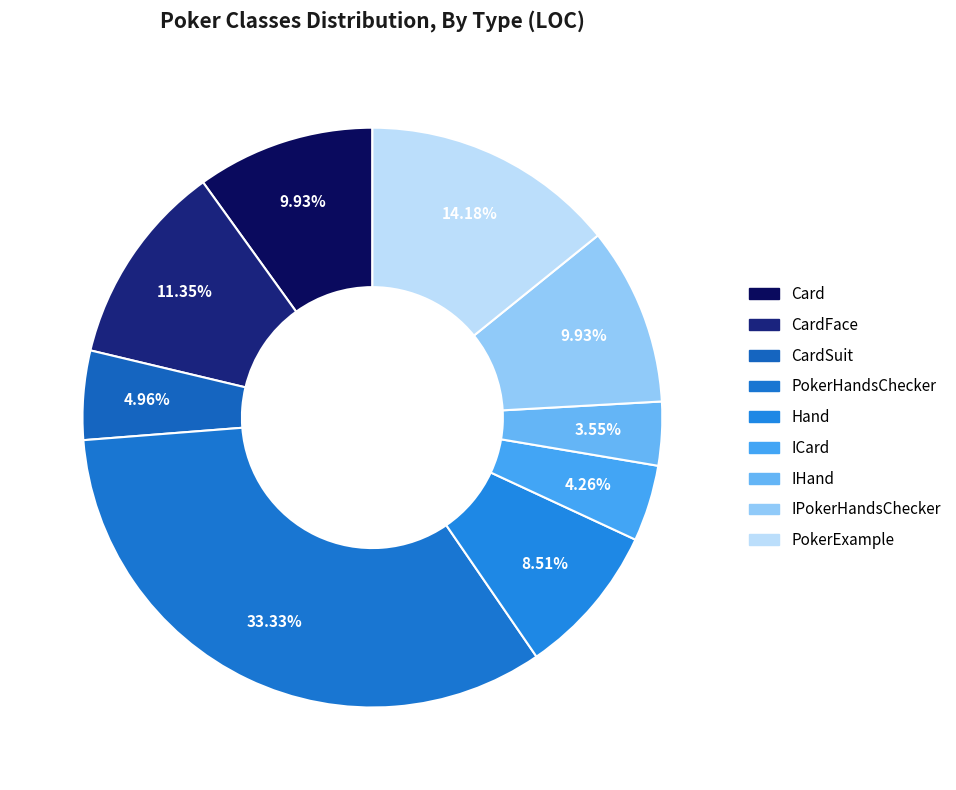

How many segments does this pie chart have?

9